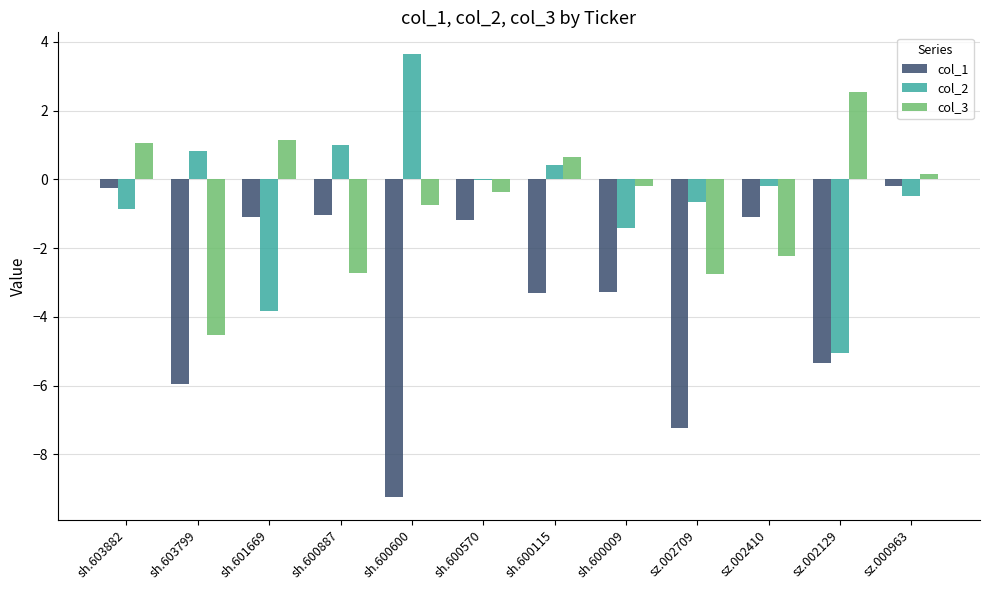

What is the sum of all col_3 values?

-8.0